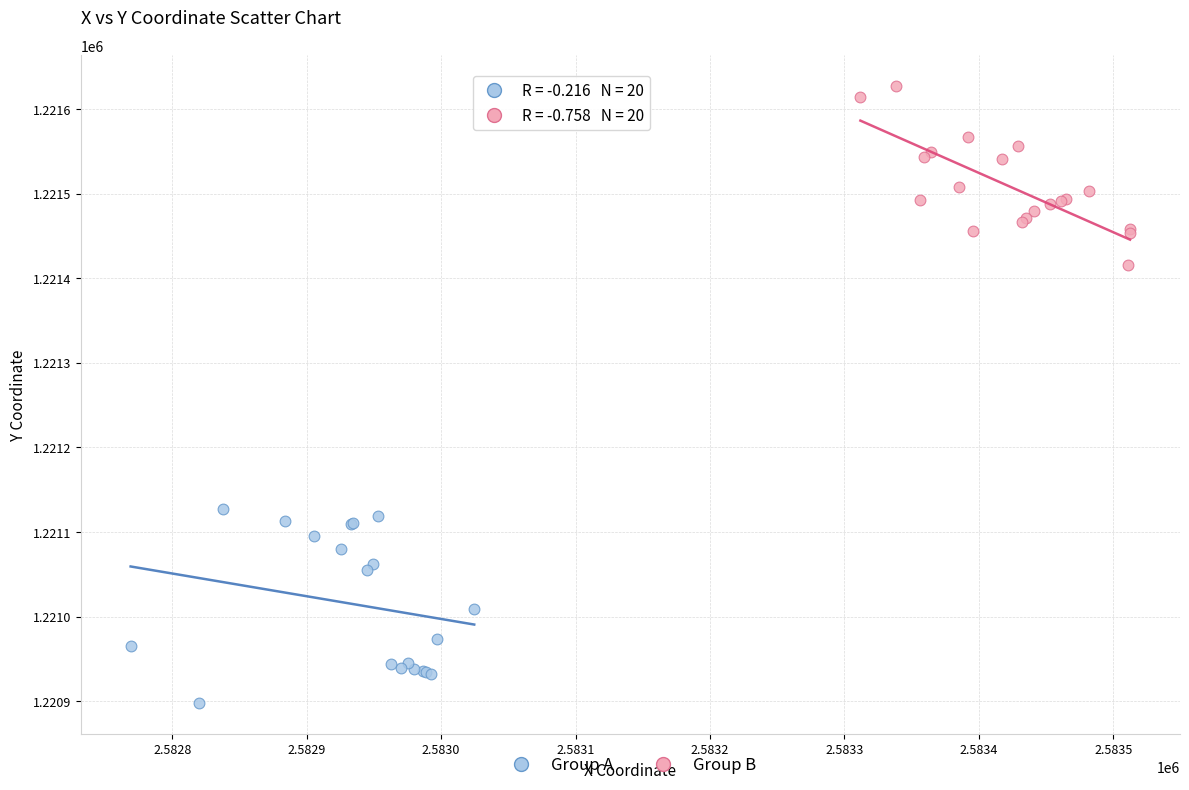

Which series contains the highest Y value?

Group B